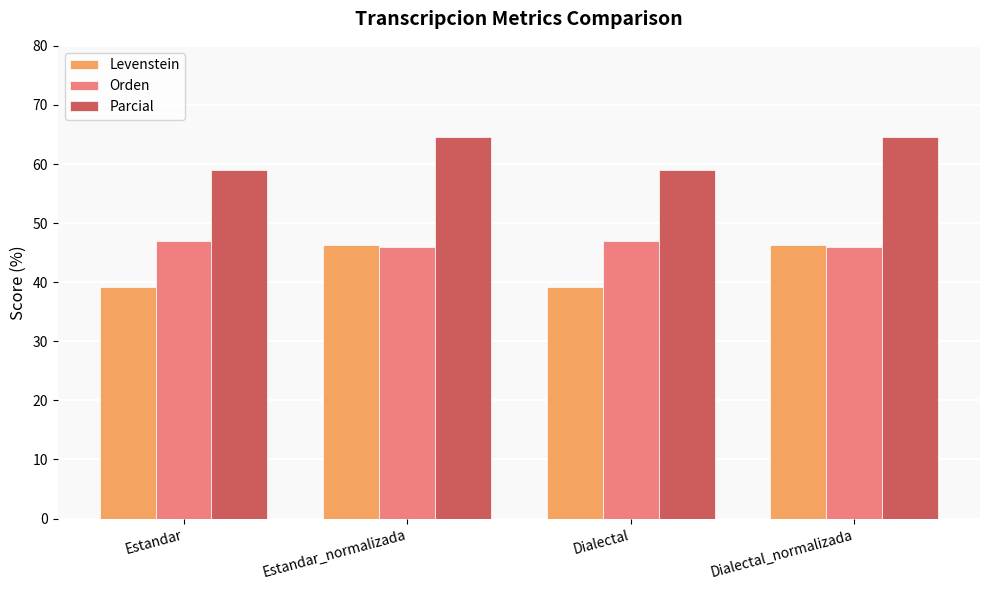

The Parcial series shows 64.6 at Dialectal_normalizada. True or false?

True